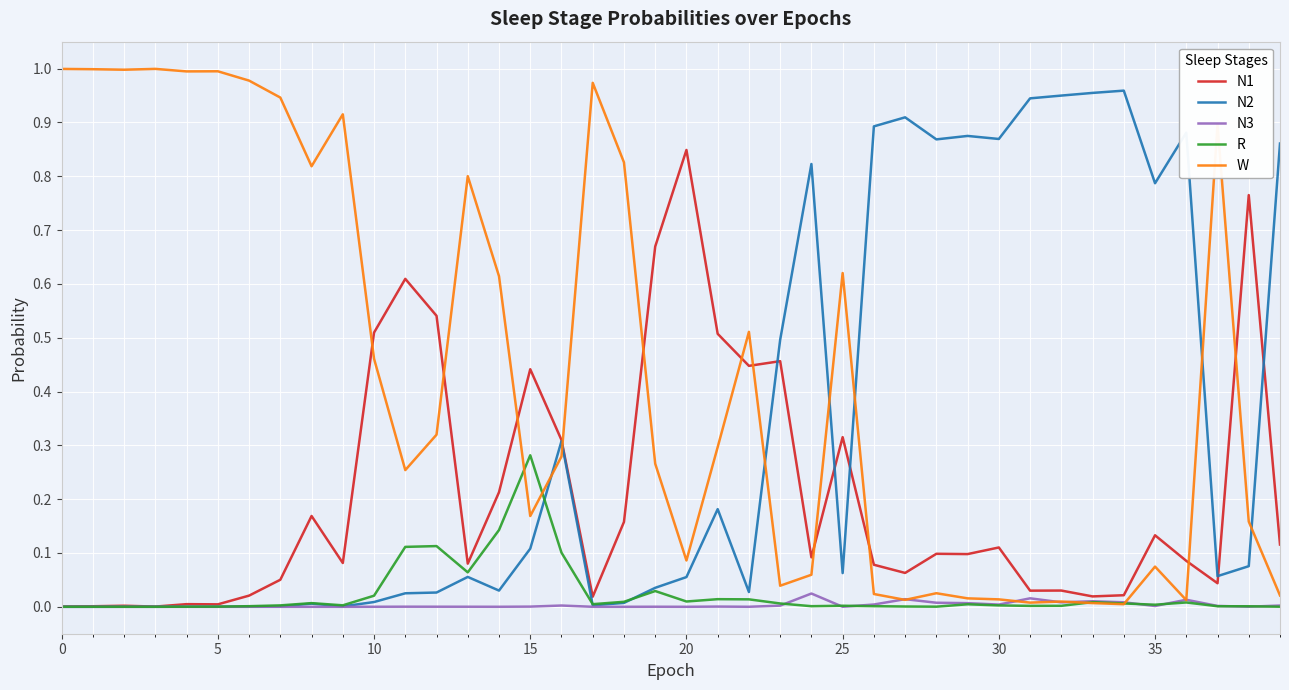

How many lines are shown in the chart?

5